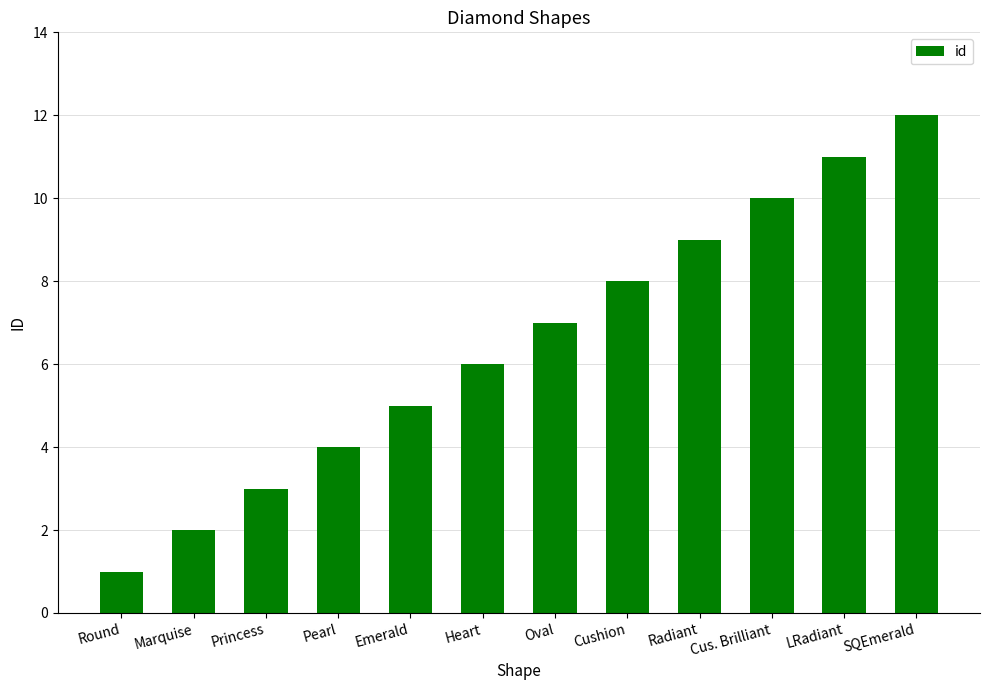

What is the minimum value shown in the chart?

1